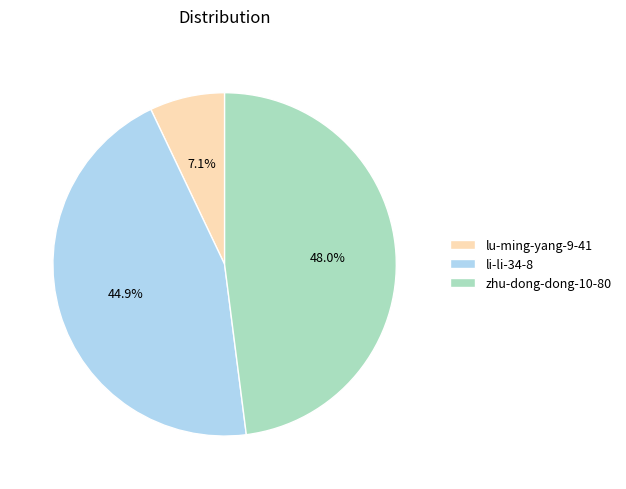

To the nearest percent, what is the combined percentage of lu-ming-yang-9-41 and zhu-dong-dong-10-80?

55%